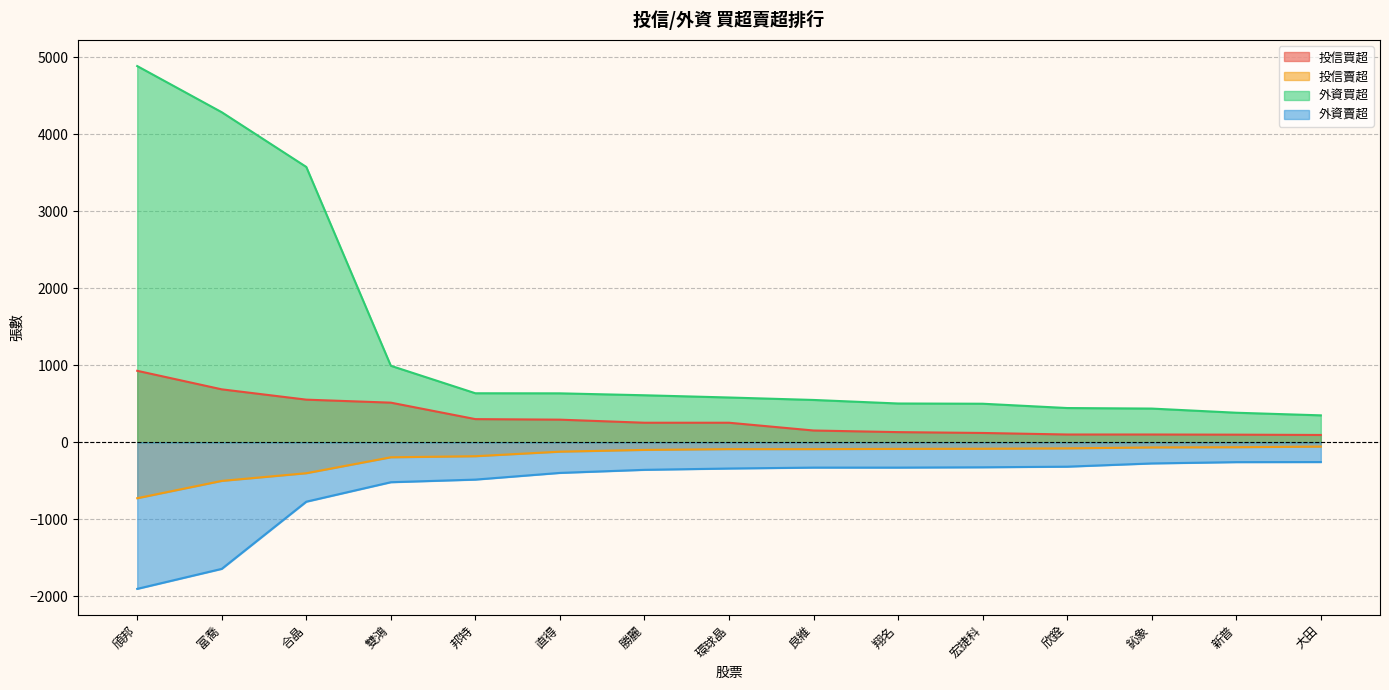

How many series are shown in this chart?

4